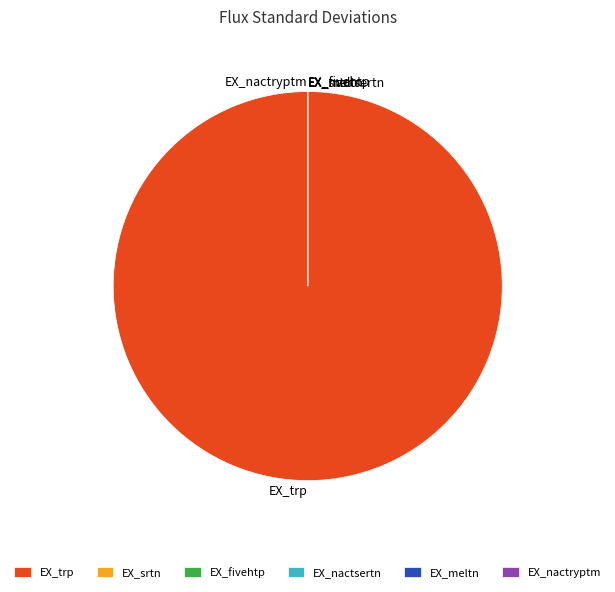

True or false: EX_trp accounts for 100% of the total.

True